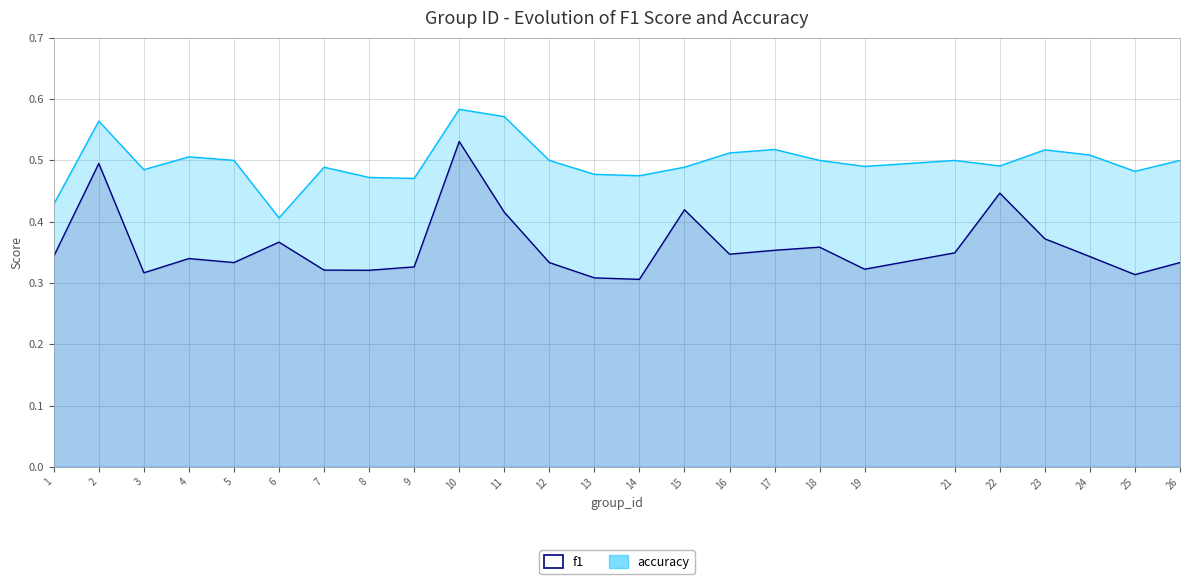

What is the minimum value for f1?

0.3